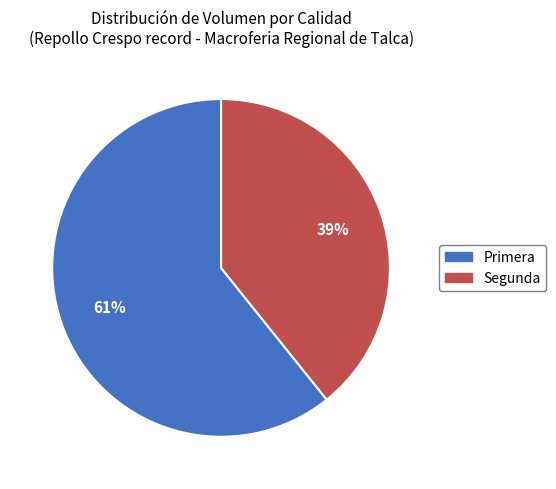

What is the largest slice in the pie chart?

Primera